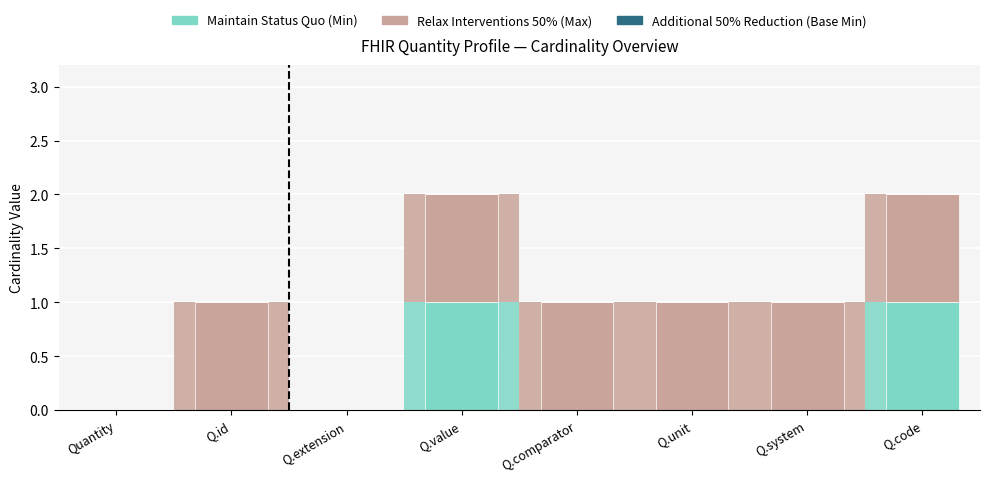

What is the label of the 5th bar from the right?

Quantity.value